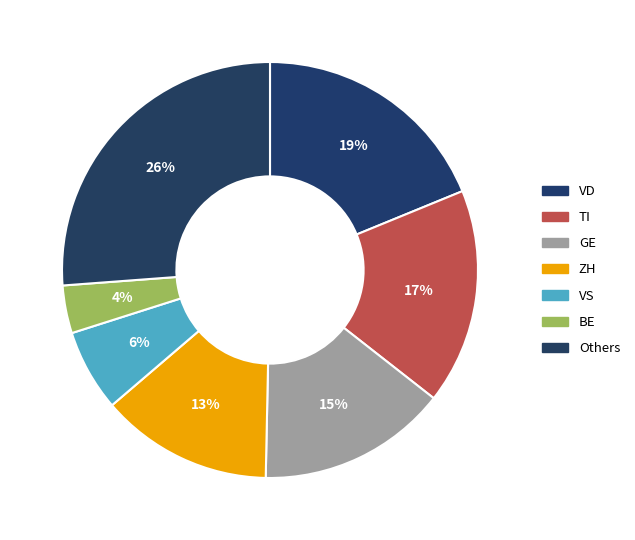

Is there any slice that represents more than half of the pie?

No